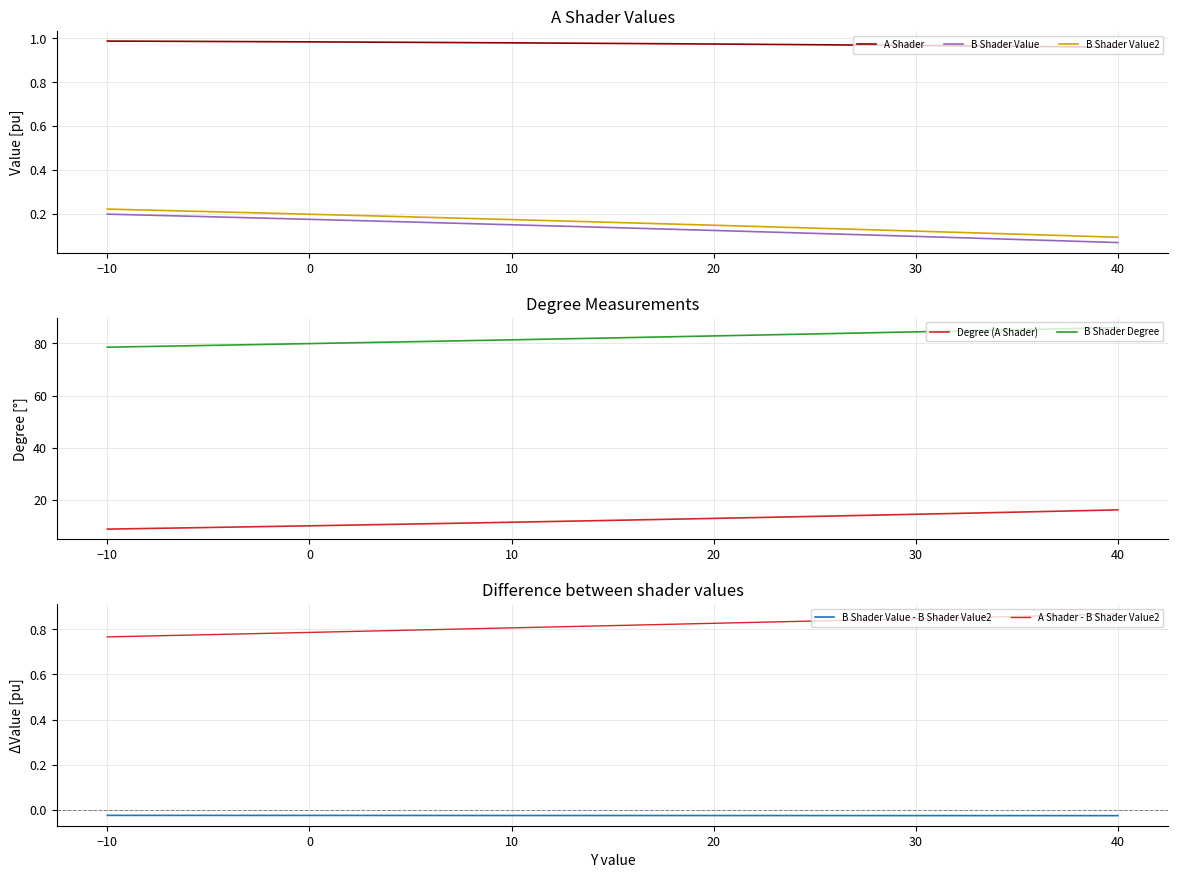

The A Shader series shows 1.5 at 0. True or false?

False